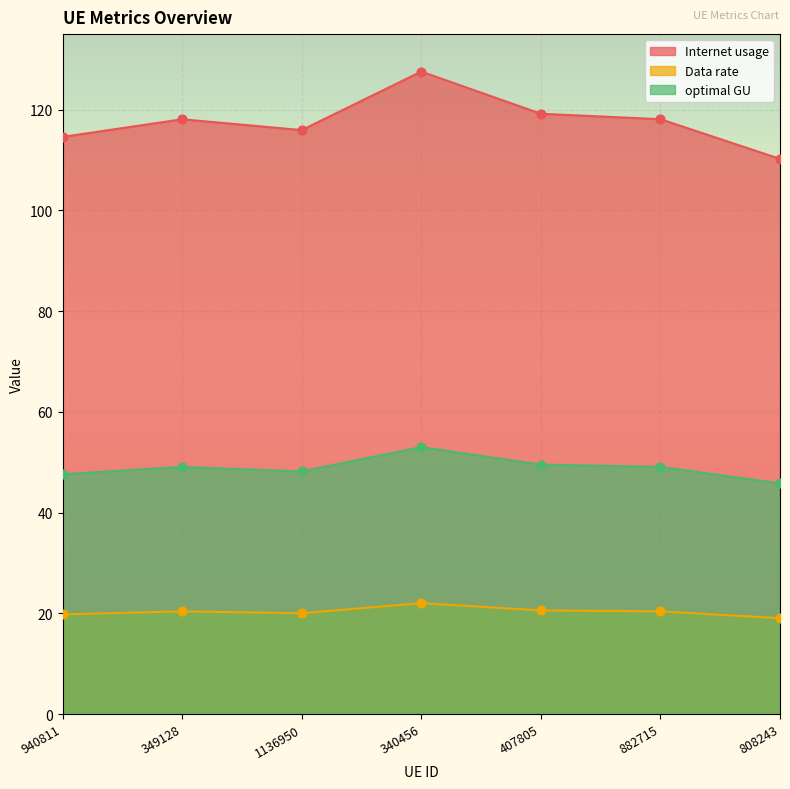

What is the total value across all series at 340456?

202.6